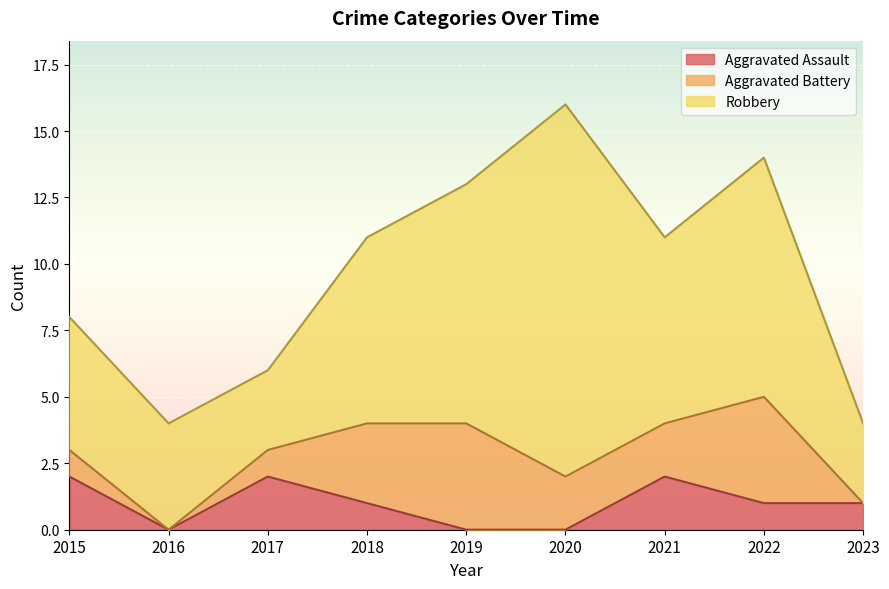

What is the value of the Aggravated Assault point at the 1st from the left?

2